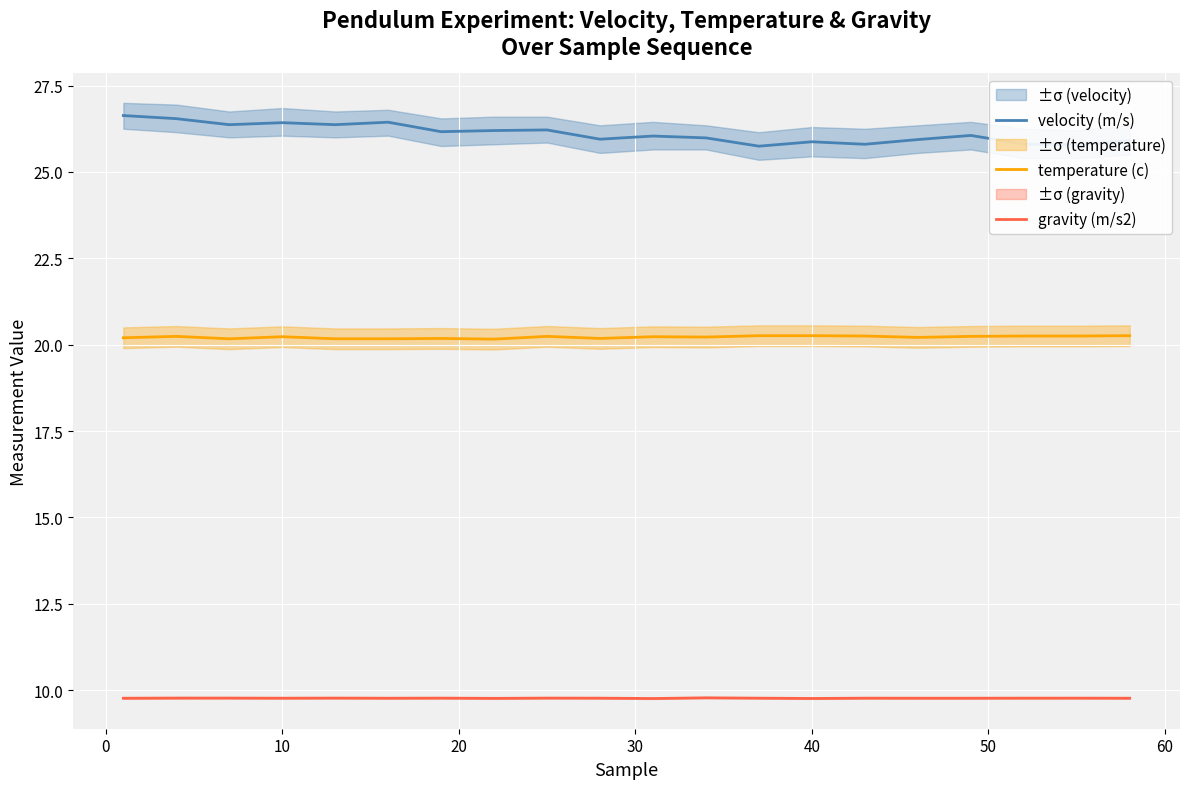

True or false: velocity (m/s) and temperature (c) cross at least once.

False